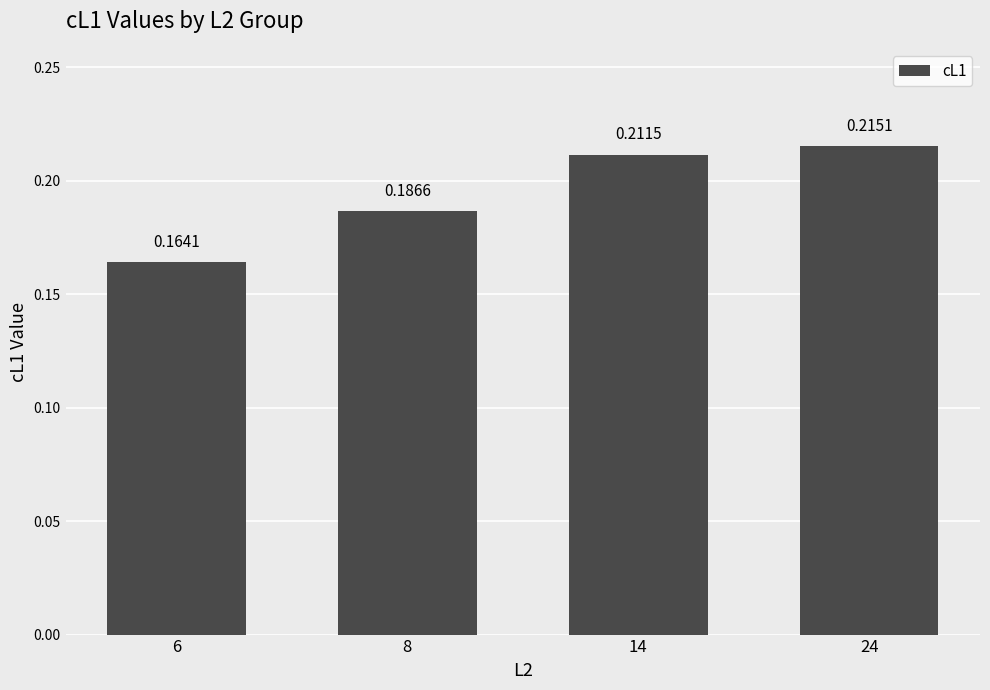

Rank the categories by value from lowest to highest.

6, 8, 14, 24